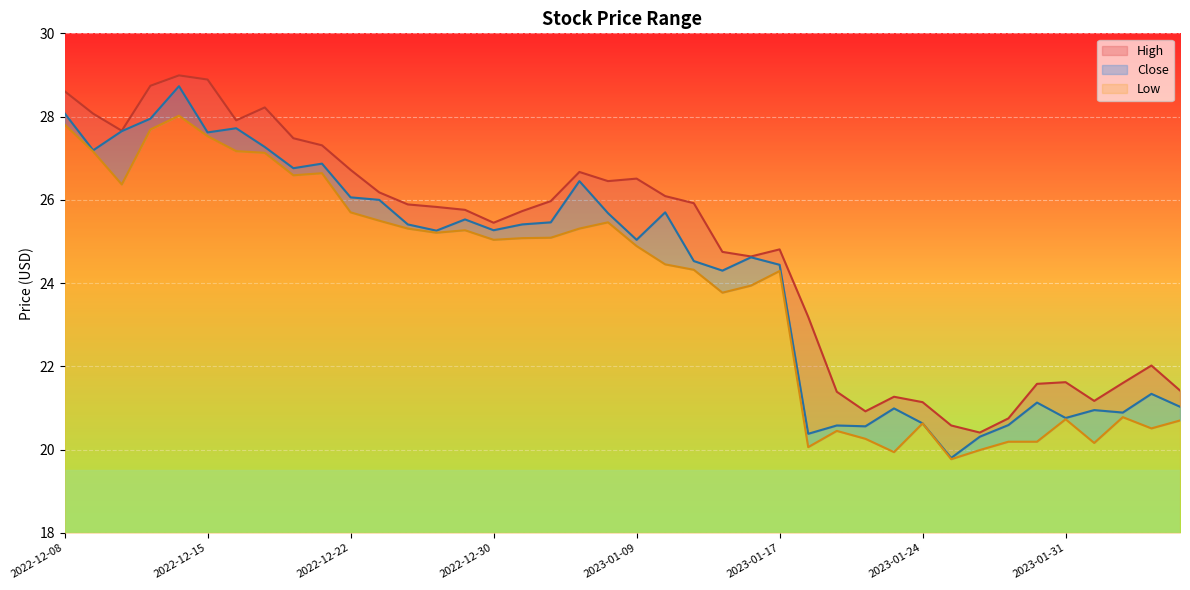

Rank the series by their average value, from highest to lowest.

High, Close, Low